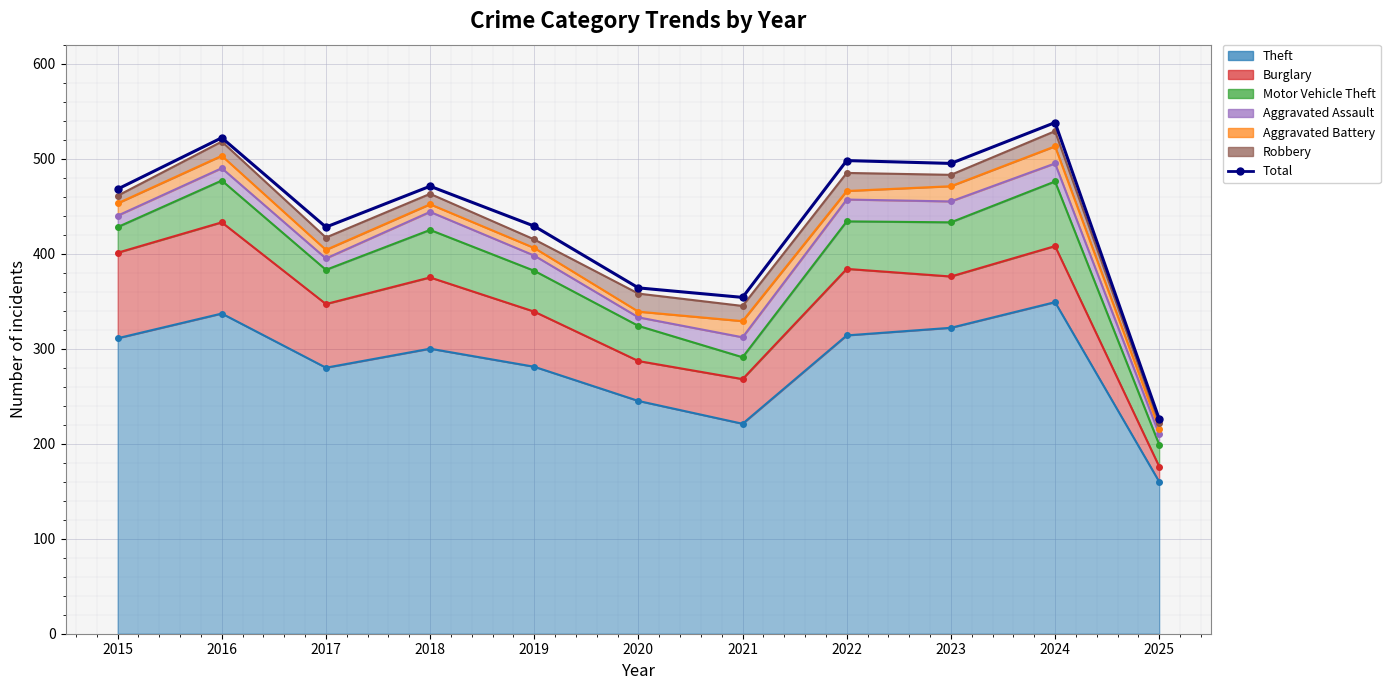

What is the average value?

436